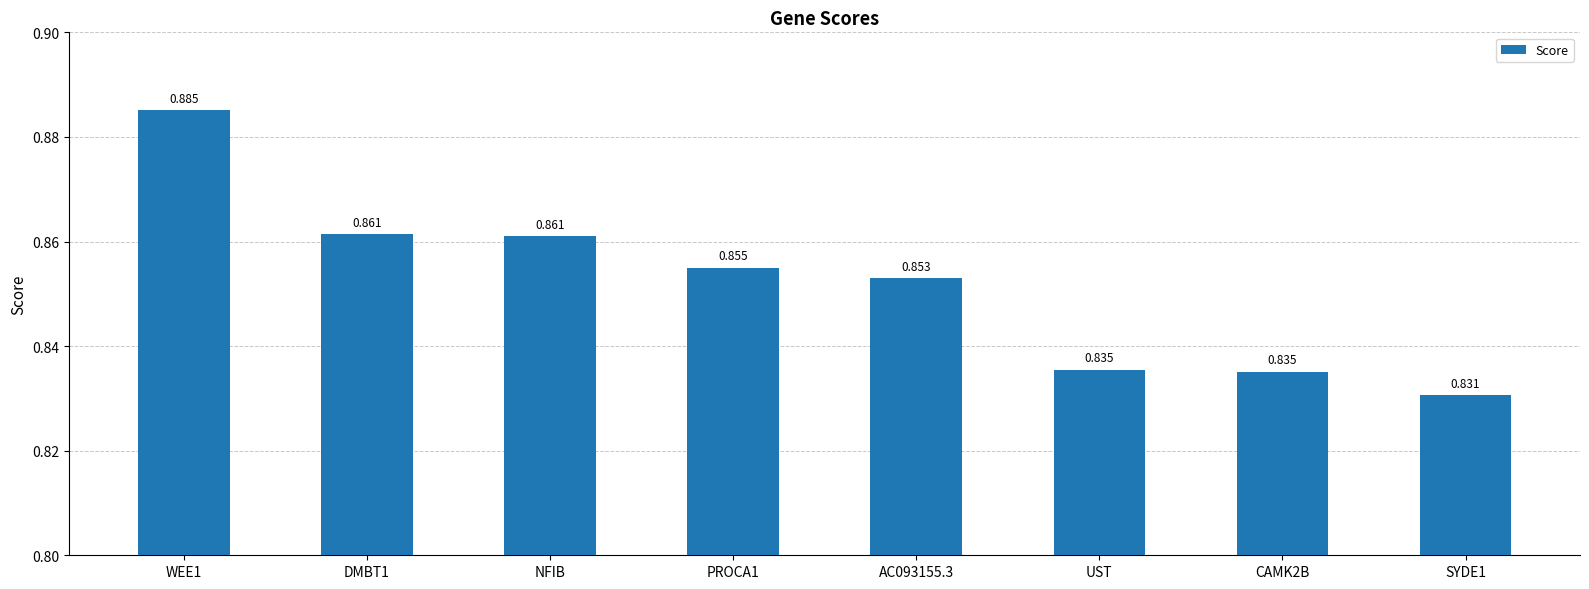

What is the greatest value displayed?

0.9